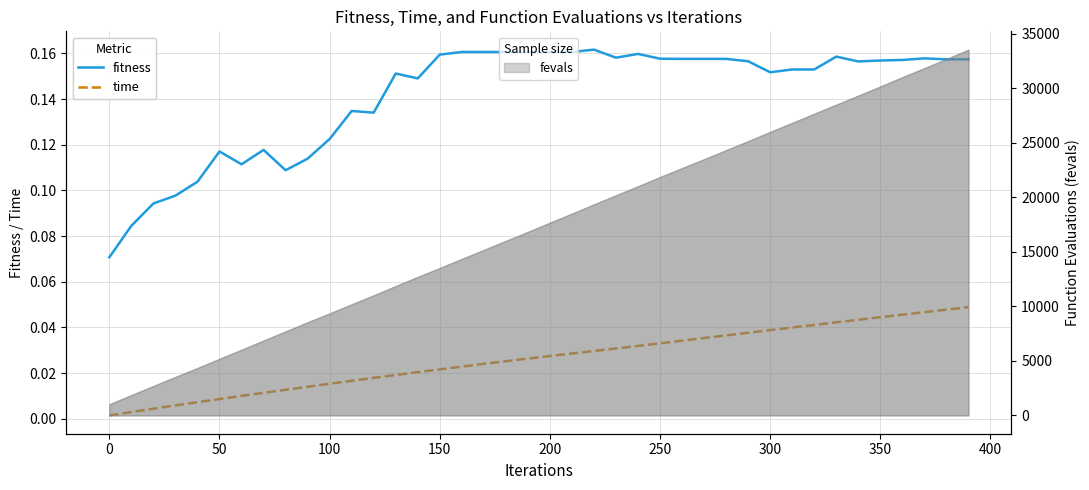

Which series has the widest spread of values?

fitness